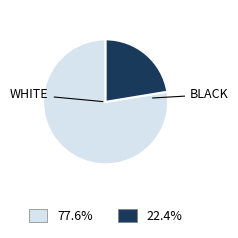

Is there any slice that represents more than half of the pie?

Yes